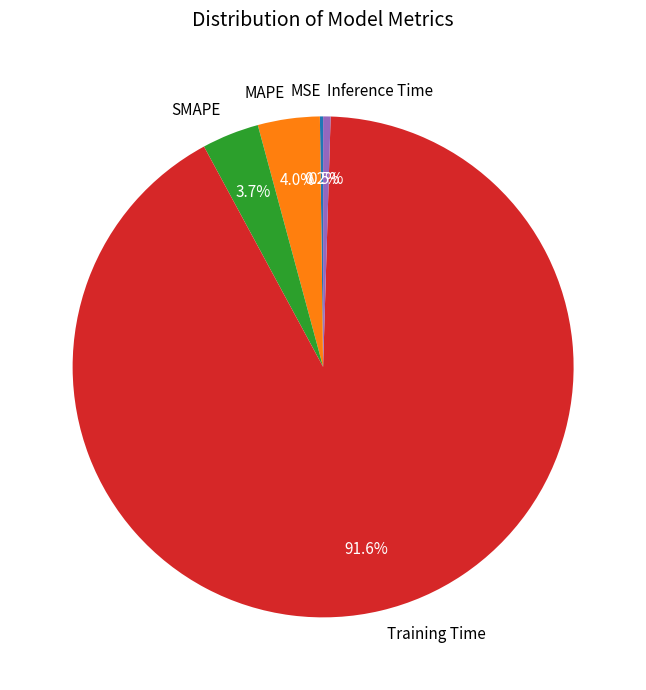

Is the sum of SMAPE and Training Time greater than half?

Yes